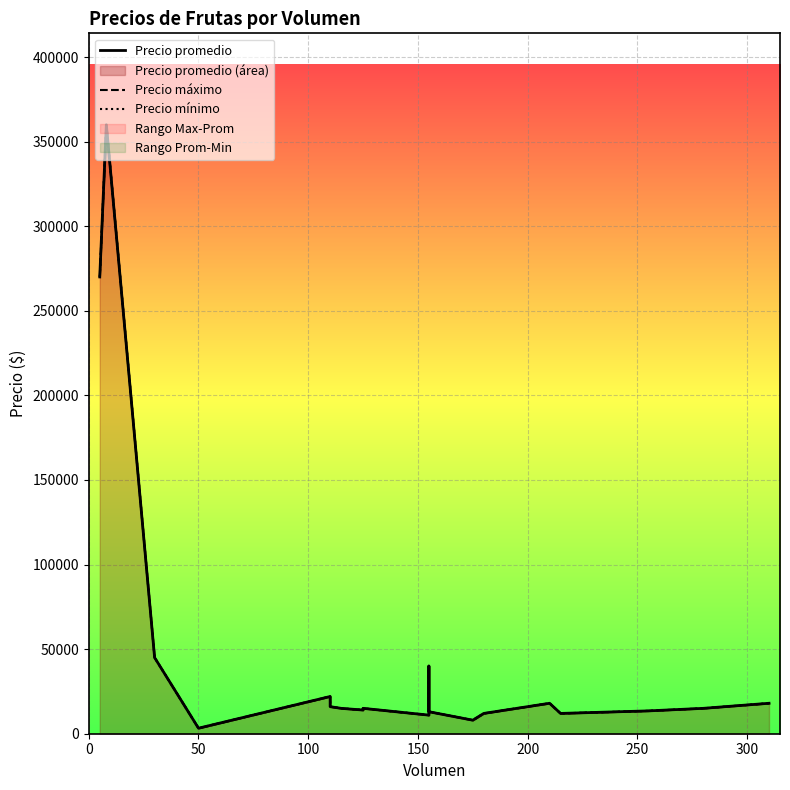

Where is the first local maximum for Precio máximo?

50